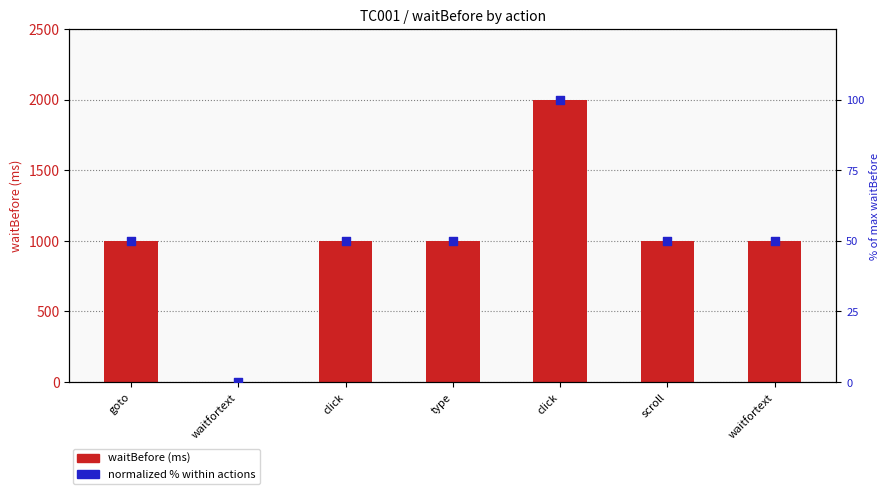

Between scroll and click, which is larger?

scroll